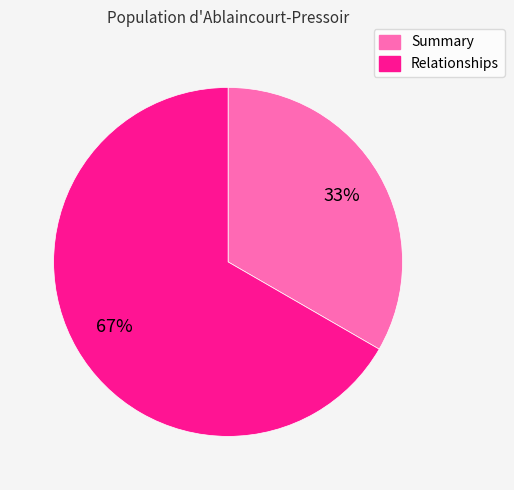

Is the sum of Relationships and Summary greater than half?

Yes